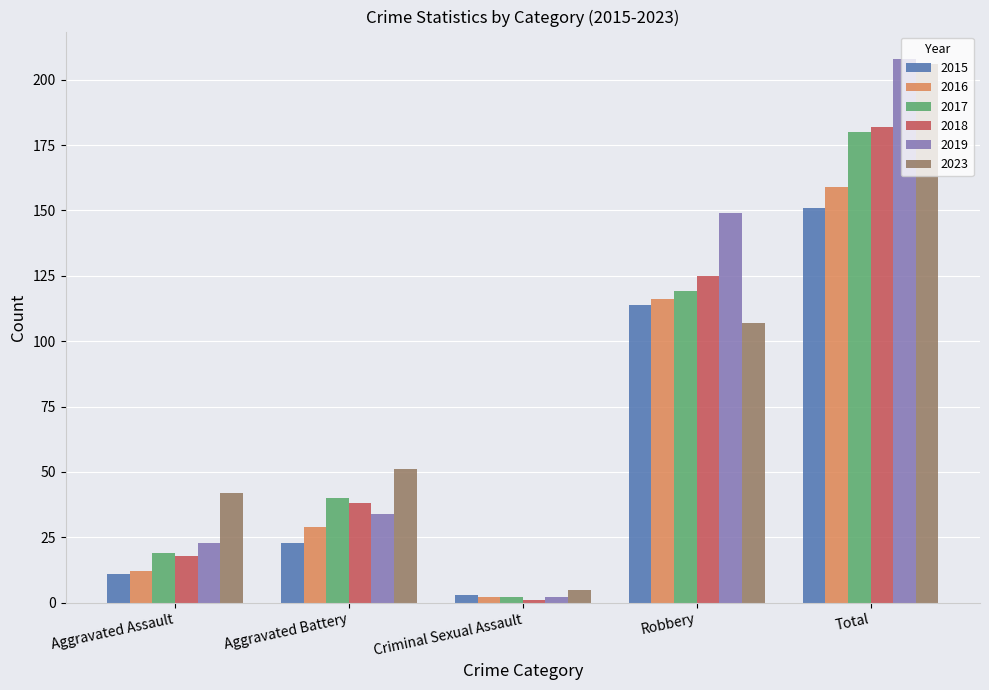

Reading right to left, list all the values displayed in this chart.

2015: Total=151	Robbery=114	Criminal Sexual Assault=3	Aggravated Battery=23	Aggravated Assault=11
2016: Total=159	Robbery=116	Criminal Sexual Assault=2	Aggravated Battery=29	Aggravated Assault=12
2017: Total=180	Robbery=119	Criminal Sexual Assault=2	Aggravated Battery=40	Aggravated Assault=19
2018: Total=182	Robbery=125	Criminal Sexual Assault=1	Aggravated Battery=38	Aggravated Assault=18
2019: Total=208	Robbery=149	Criminal Sexual Assault=2	Aggravated Battery=34	Aggravated Assault=23
2023: Total=206	Robbery=107	Criminal Sexual Assault=5	Aggravated Battery=51	Aggravated Assault=42